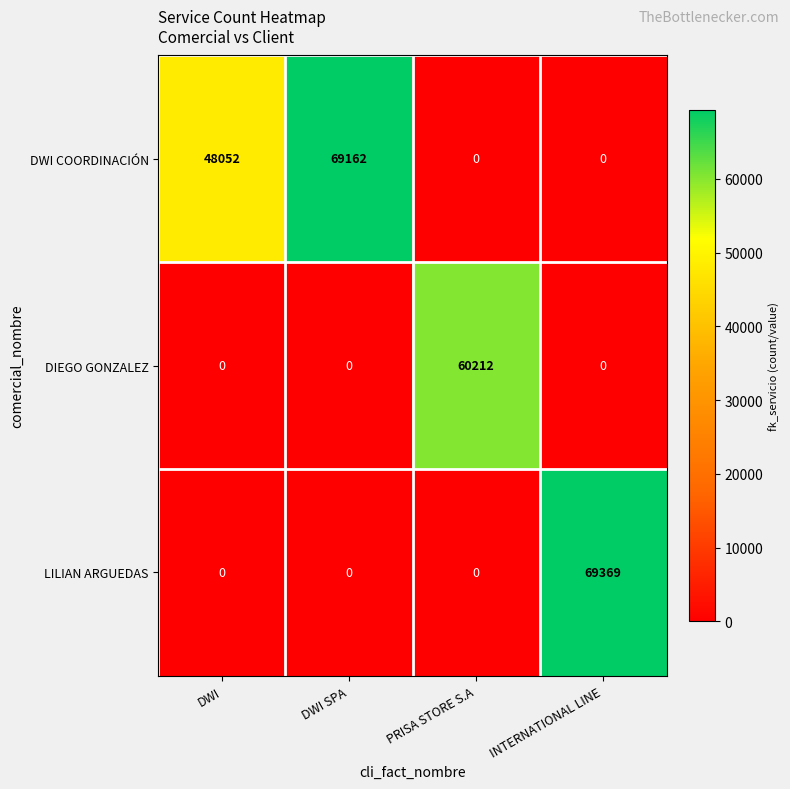

What is the greatest value displayed?

69369